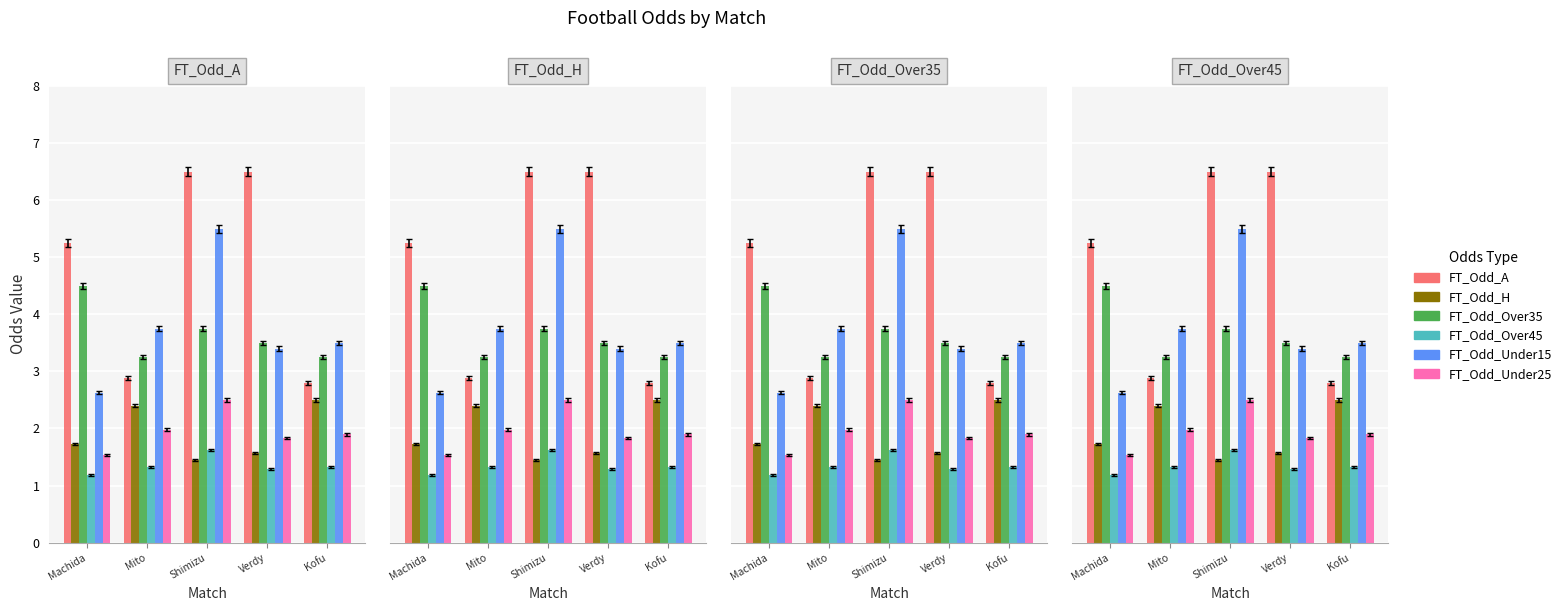

Reading left to right, list all the values displayed in this chart.

FT_Odd_A: 5.2	2.9	6.5	6.5	2.8
FT_Odd_H: 1.7	2.4	1.4	1.6	2.5
FT_Odd_Over35: 4.5	3.2	3.8	3.5	3.2
FT_Odd_Over45: 1.2	1.3	1.6	1.3	1.3
FT_Odd_Under15: 2.6	3.8	5.5	3.4	3.5
FT_Odd_Under25: 1.5	2.0	2.5	1.8	1.9